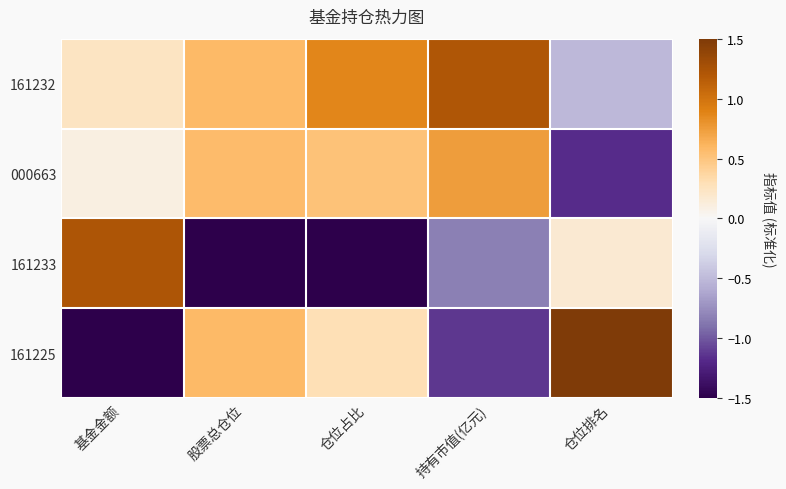

How many data points does each series have?

5